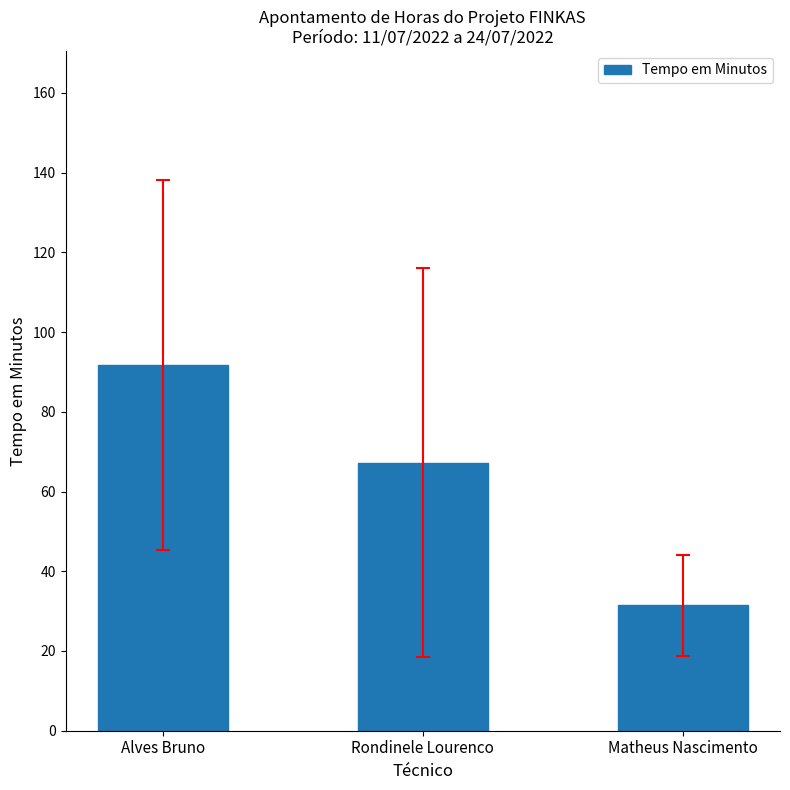

The value at Rondinele Lourenco is 67.2. True or false?

True